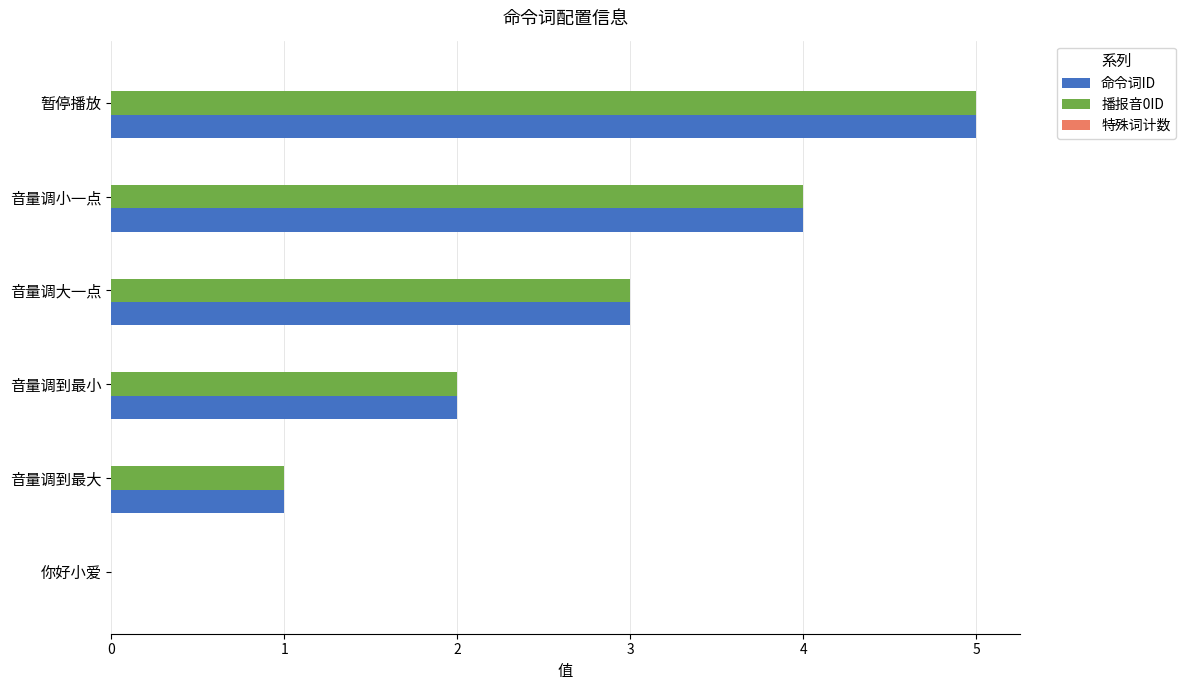

What is the sum of all 命令词ID values?

15